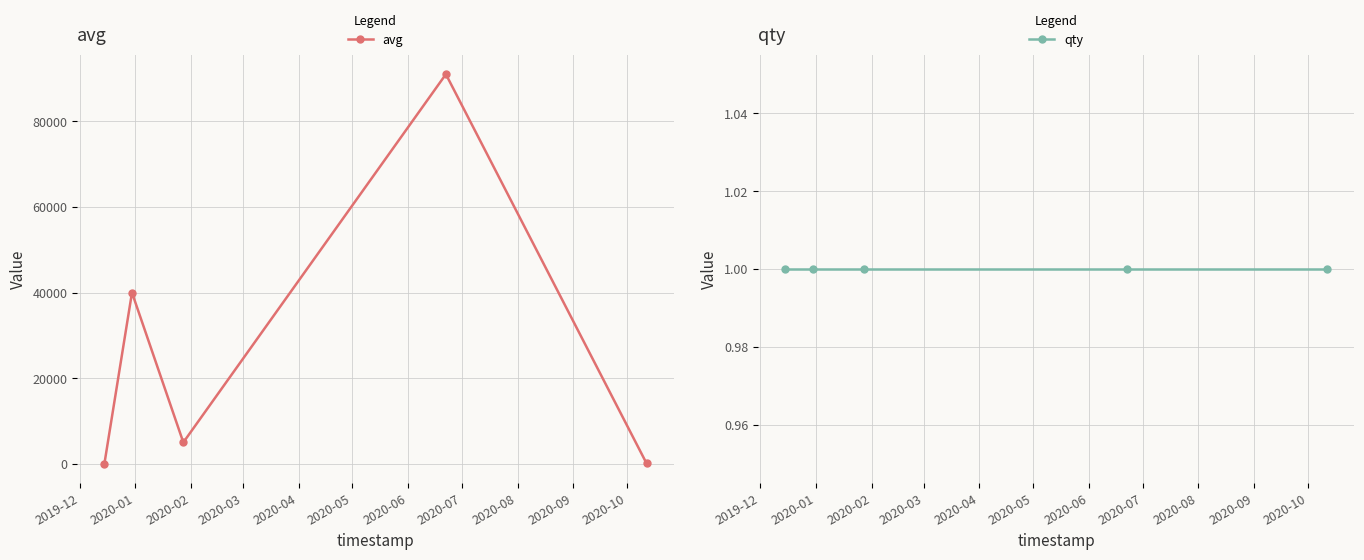

True or false: avg has more than 1 interior local peaks.

True